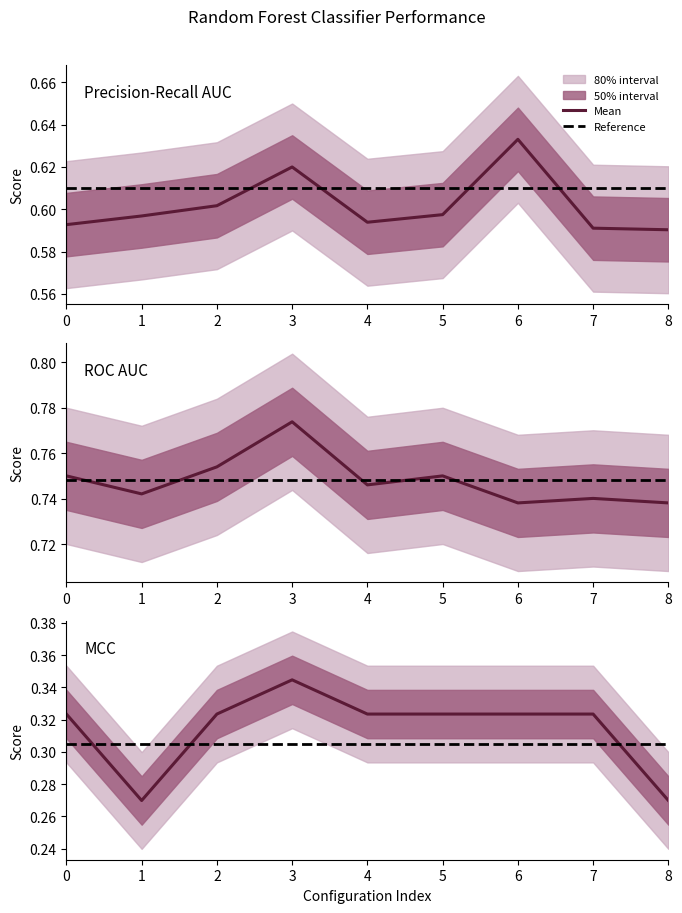

Which series has the largest range (max minus min)?

iteration0_mcc